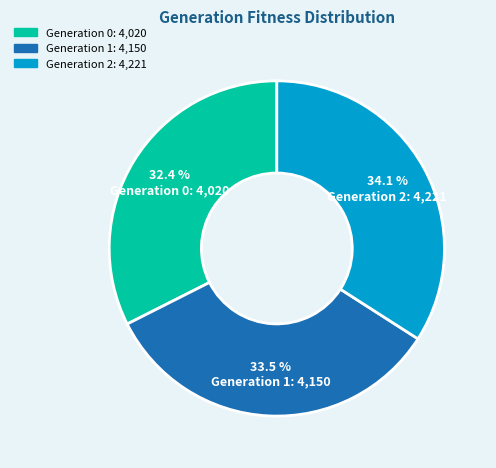

Does any single category account for the majority?

No